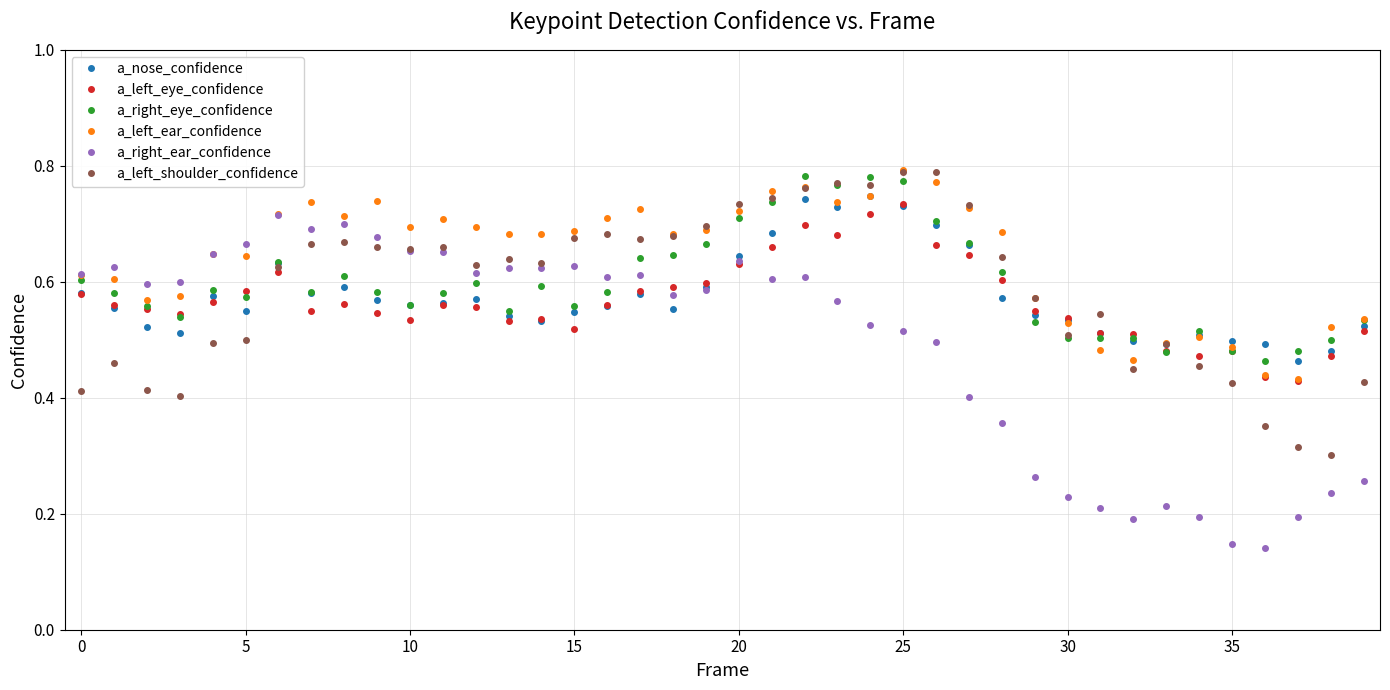

Which series has the largest range (max minus min)?

a_right_ear_confidence